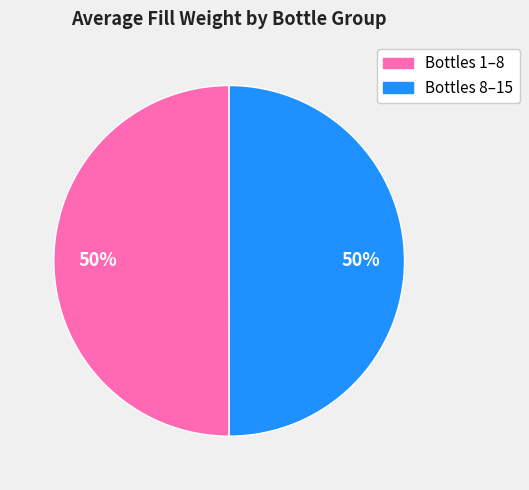

Count the number of slices in the pie.

2